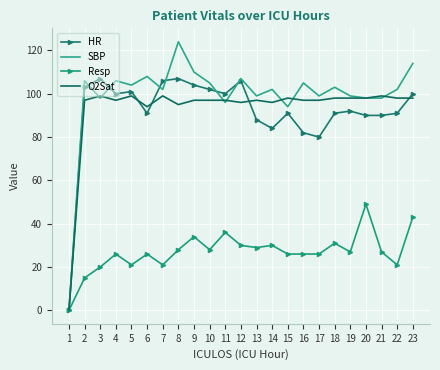

At which label is Resp closest to 24?

4